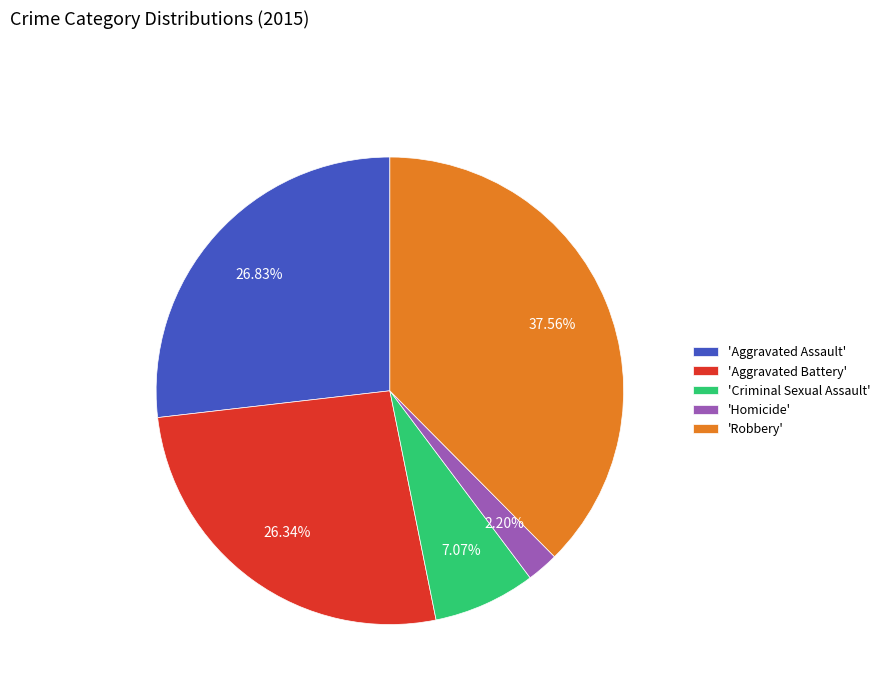

Is 'Aggravated Assault' the majority of the pie?

No